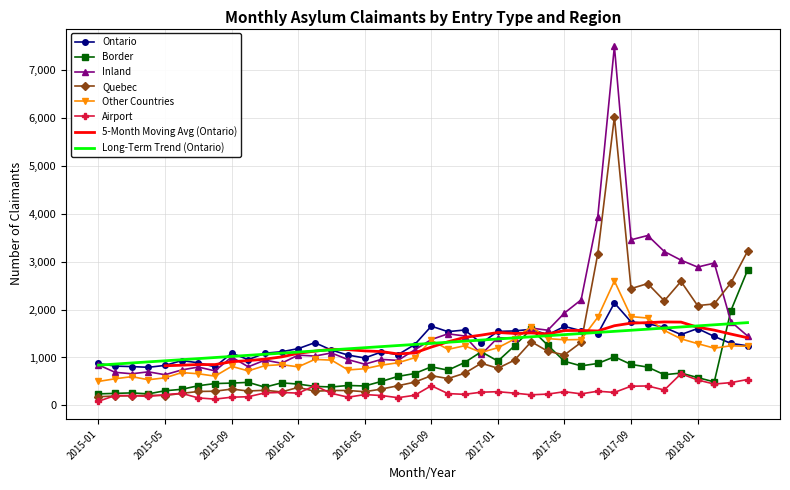

The Border series shows 385 at 2016-03. True or false?

True